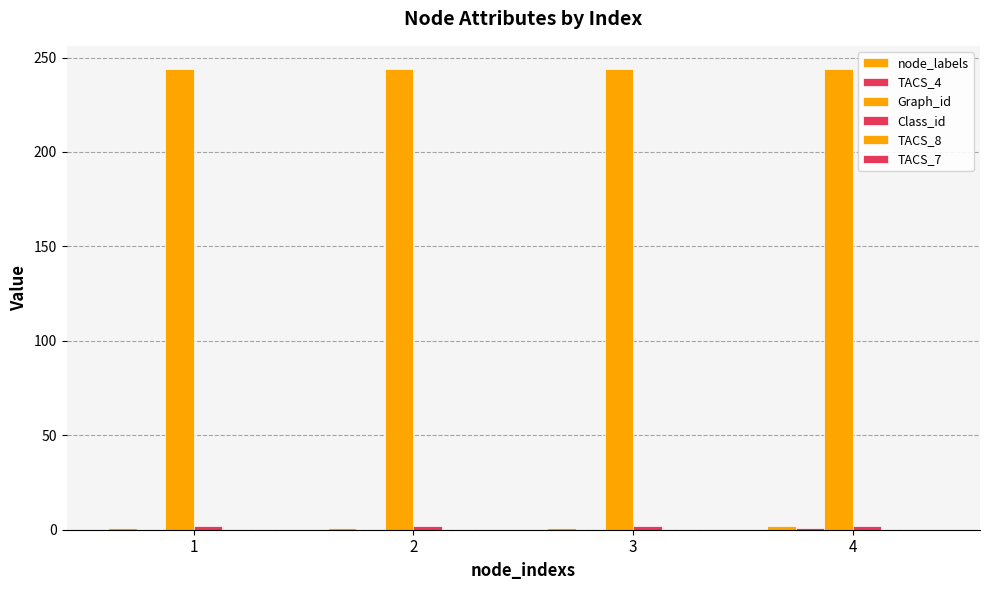

Between 2 and 1, which is larger?

2